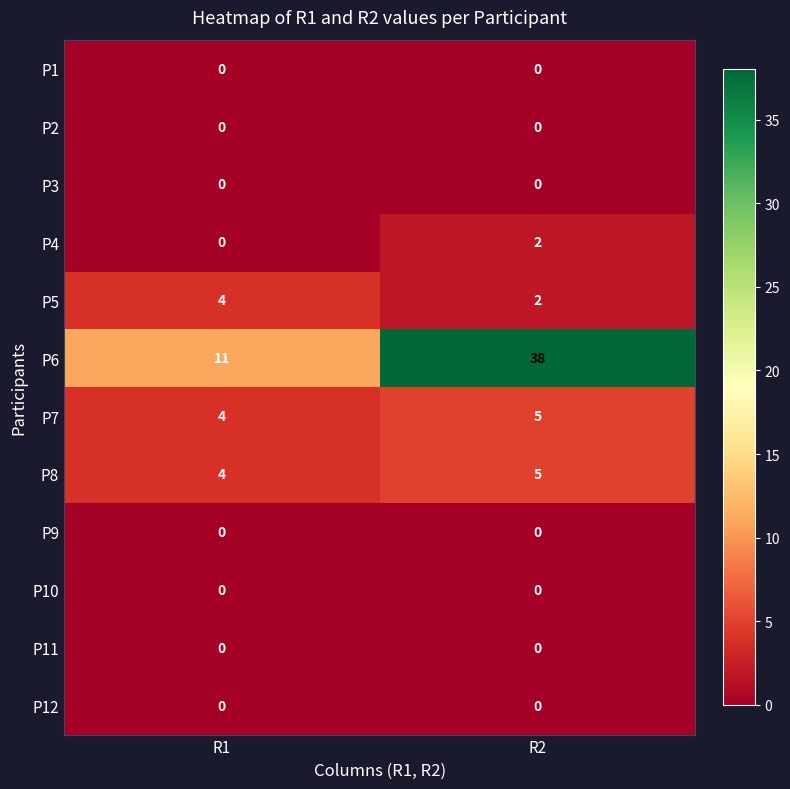

At which label does P6 reach its minimum?

R1